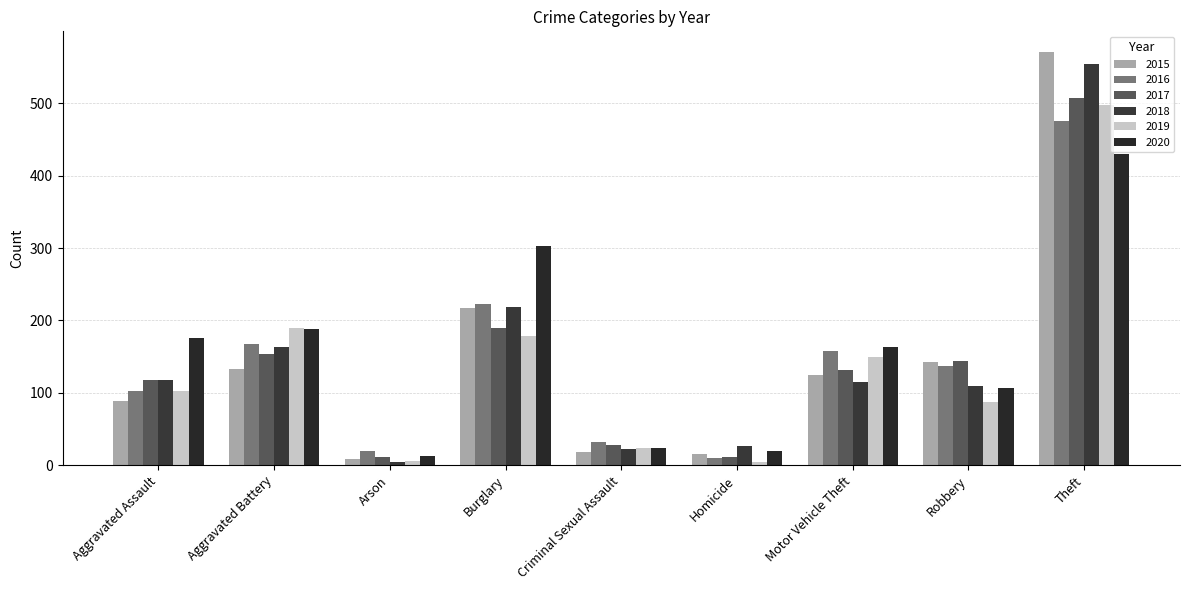

Reading right to left, what are all the values shown in this chart?

2015: Theft=571	Robbery=143	Motor Vehicle Theft=125	Homicide=15	Criminal Sexual Assault=18	Burglary=217	Arson=9	Aggravated Battery=133	Aggravated Assault=89
2016: Theft=475	Robbery=137	Motor Vehicle Theft=158	Homicide=10	Criminal Sexual Assault=32	Burglary=223	Arson=19	Aggravated Battery=168	Aggravated Assault=103
2017: Theft=507	Robbery=144	Motor Vehicle Theft=132	Homicide=11	Criminal Sexual Assault=28	Burglary=190	Arson=11	Aggravated Battery=154	Aggravated Assault=118
2018: Theft=554	Robbery=110	Motor Vehicle Theft=115	Homicide=26	Criminal Sexual Assault=23	Burglary=219	Arson=5	Aggravated Battery=163	Aggravated Assault=118
2019: Theft=498	Robbery=88	Motor Vehicle Theft=149	Homicide=5	Criminal Sexual Assault=24	Burglary=179	Arson=6	Aggravated Battery=190	Aggravated Assault=103
2020: Theft=430	Robbery=107	Motor Vehicle Theft=163	Homicide=19	Criminal Sexual Assault=24	Burglary=303	Arson=13	Aggravated Battery=188	Aggravated Assault=176